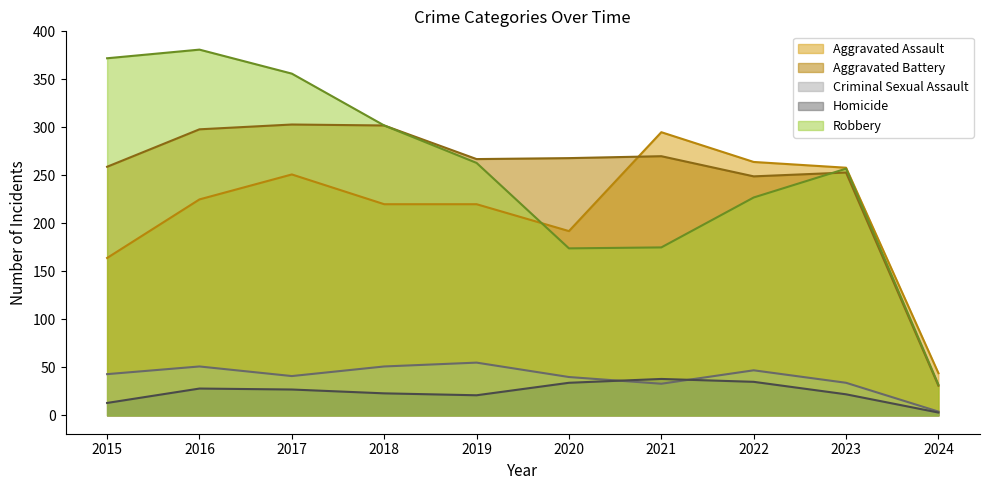

What is the value of the Aggravated Battery point at the 1st from the left?

259